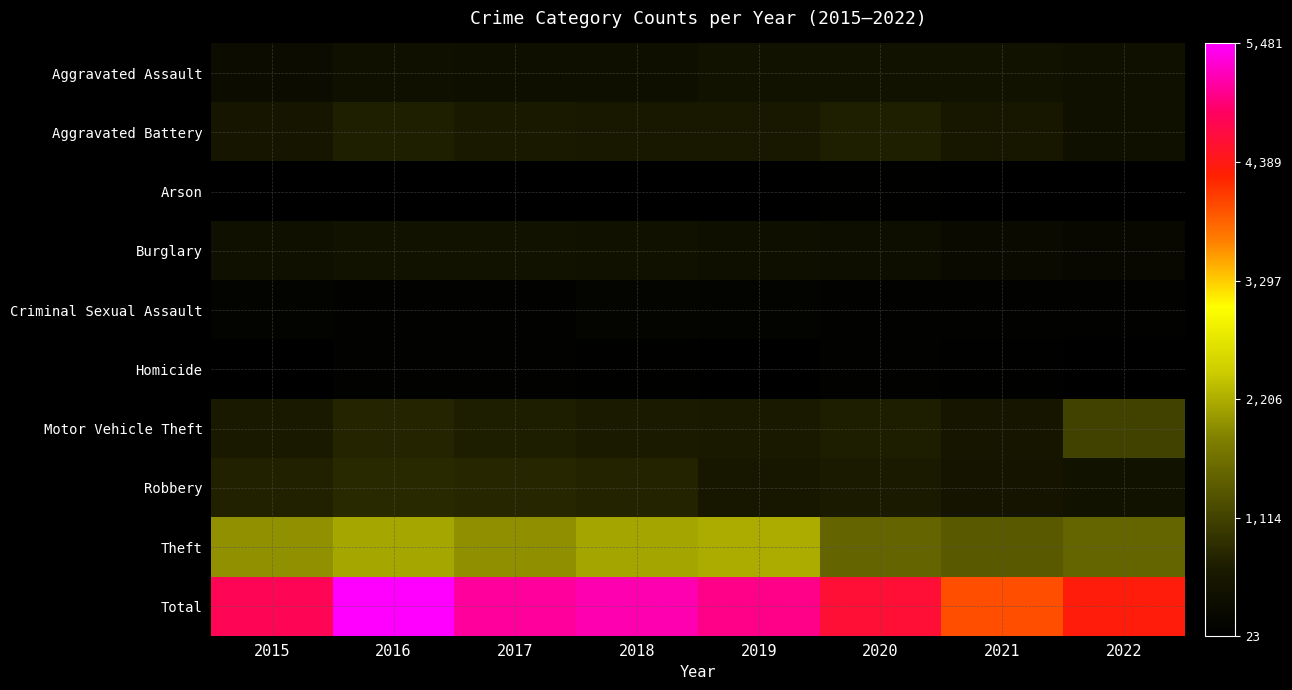

Which series has the largest range (max minus min)?

Total